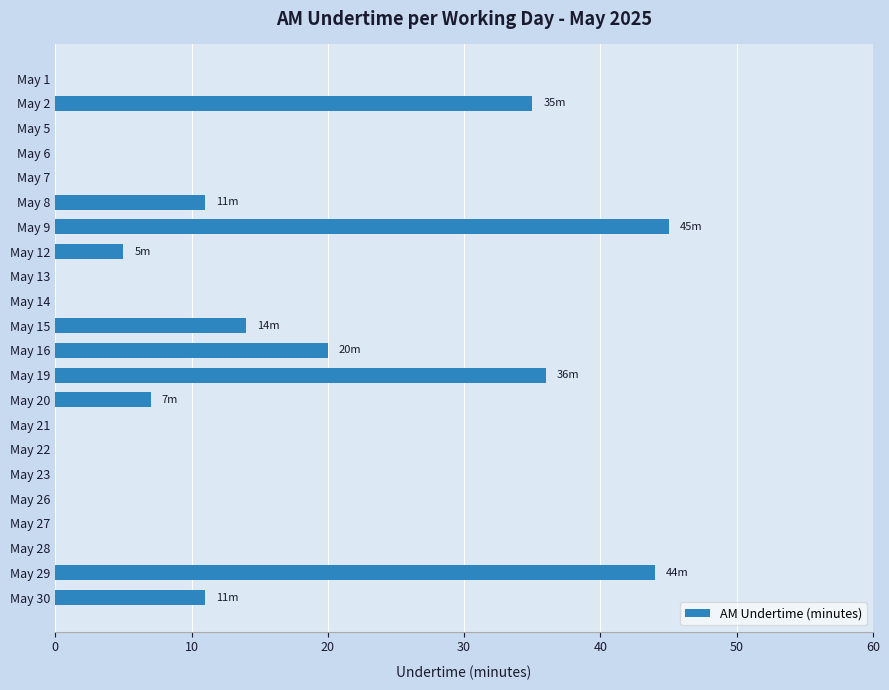

Is it true that the value at May 12 is 5?

True